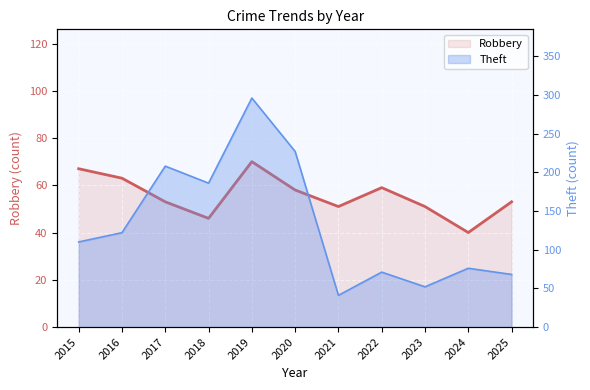

At which category does the chart reach its peak across all series?

2019